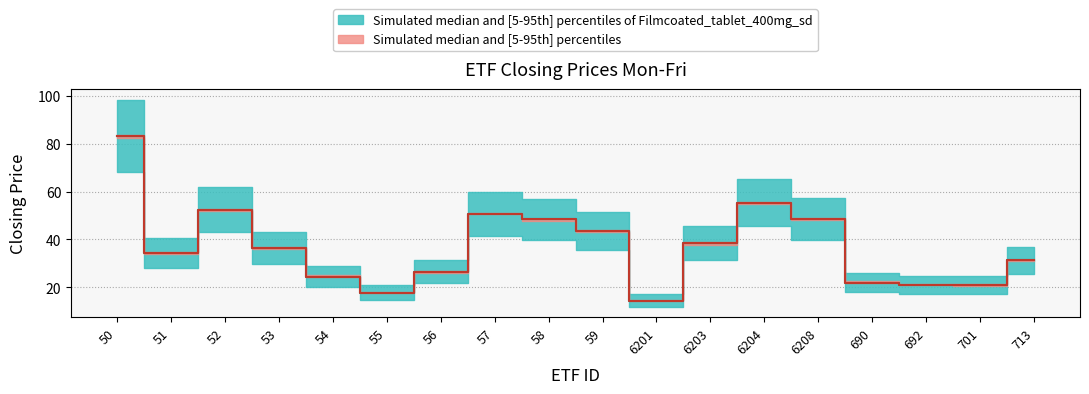

At which category does the chart reach its minimum across all series?

6201